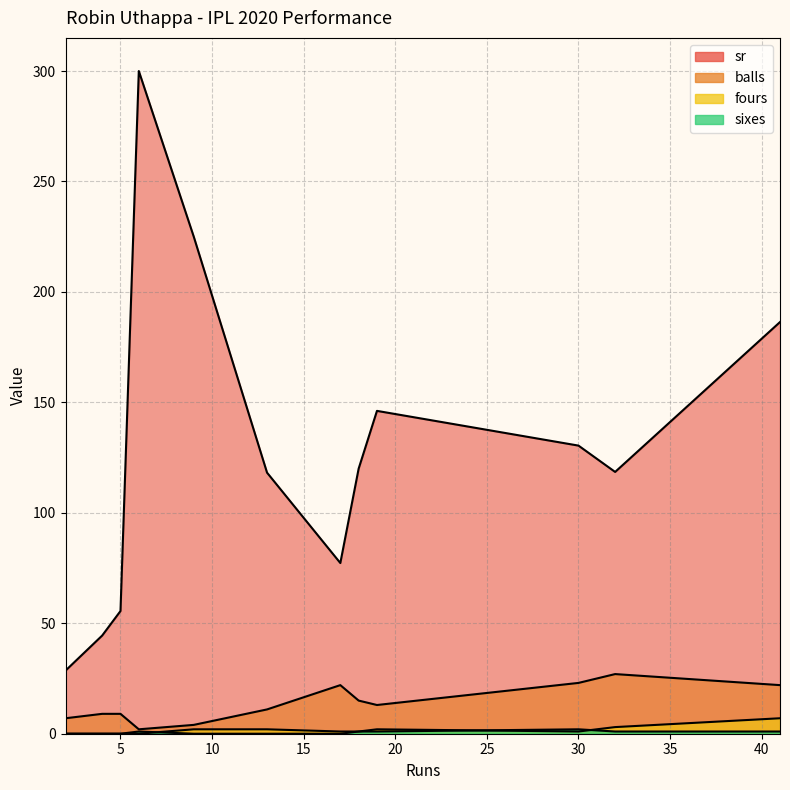

True or false: sr and sixes cross at least once.

False